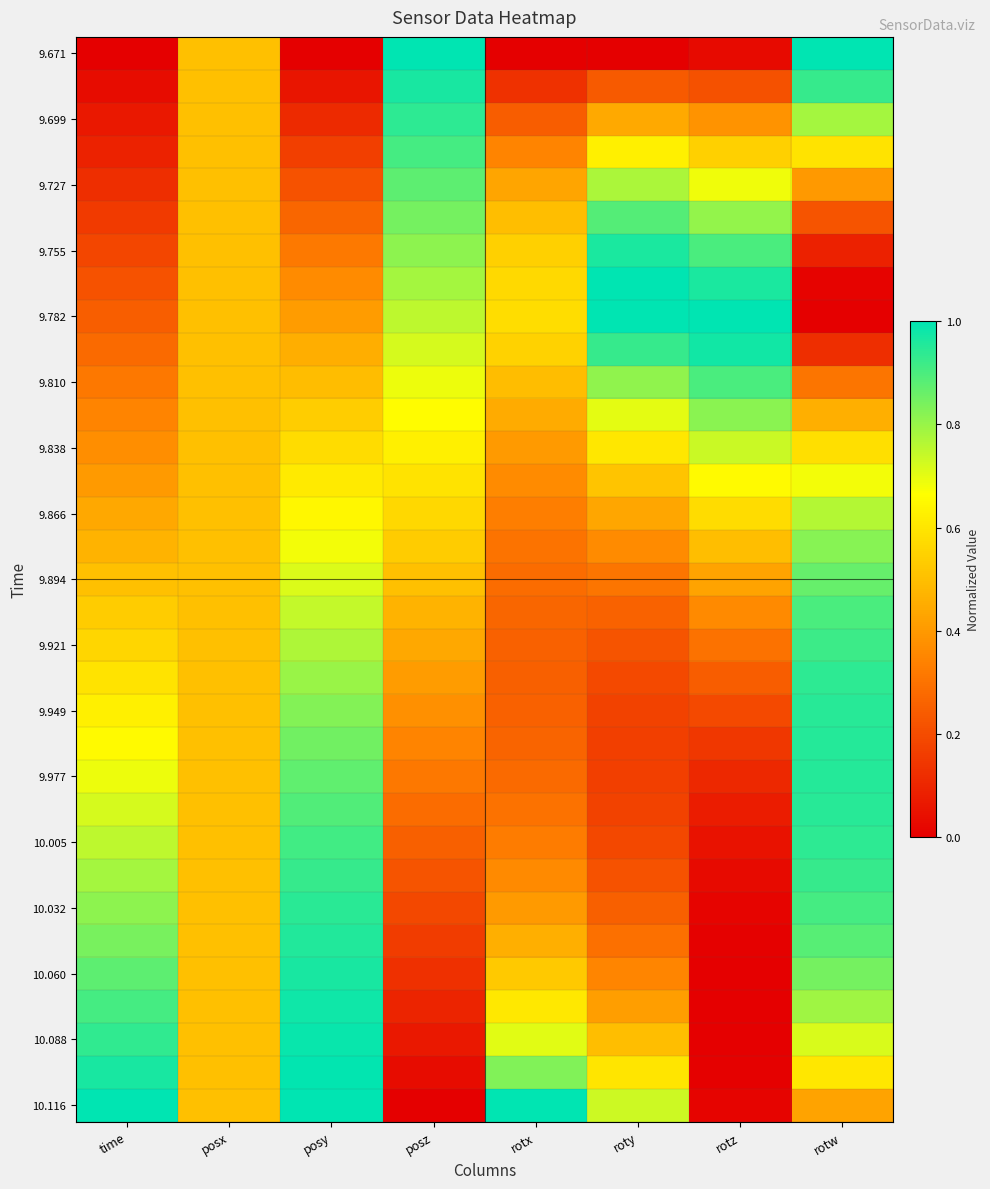

What is the total value across all series at rotw?

22.2